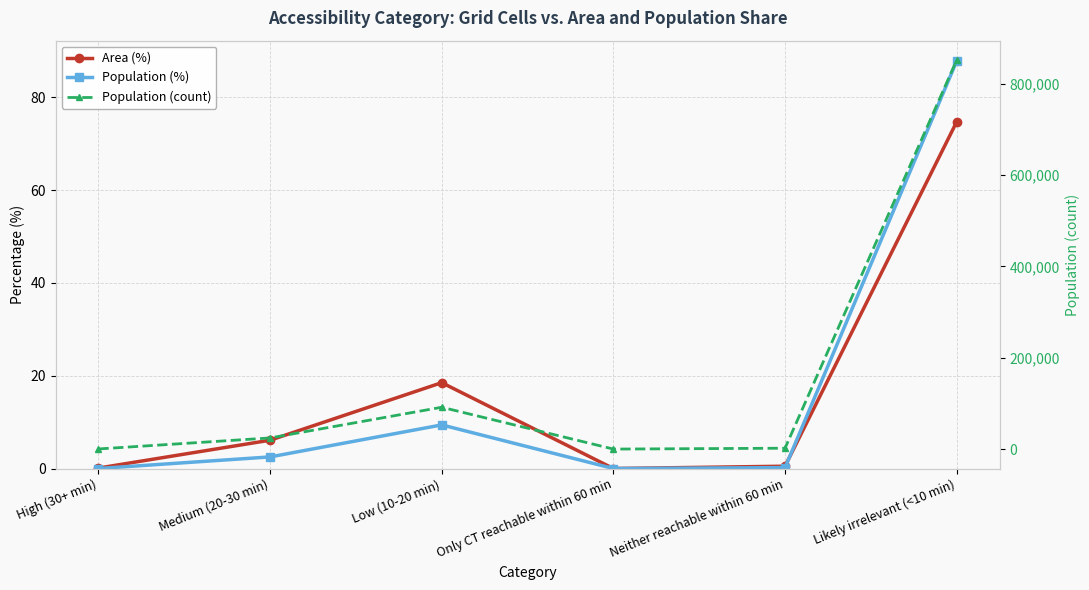

What position from the right is High (30+ min)?

6